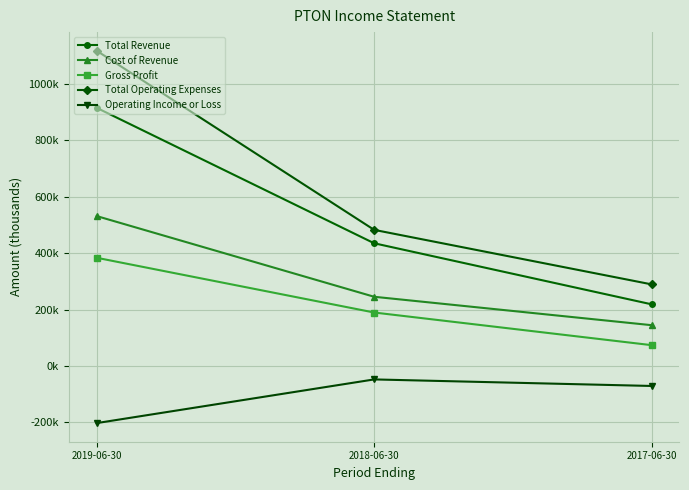

Does the chart have visible grid lines?

Yes